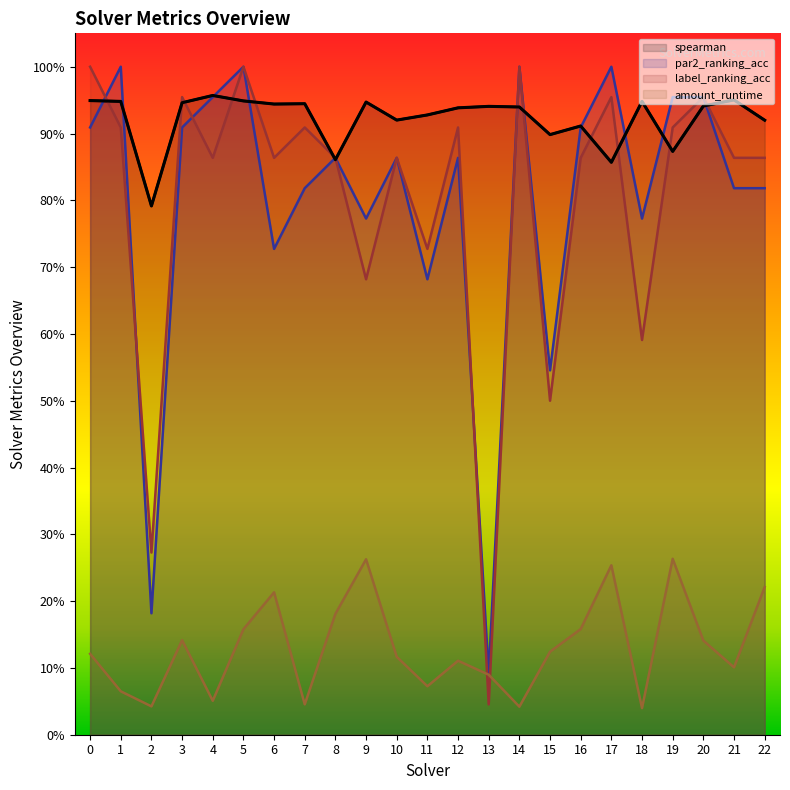

What are all the series names shown in the legend?

spearman, par2_ranking_acc, label_ranking_acc, amount_runtime